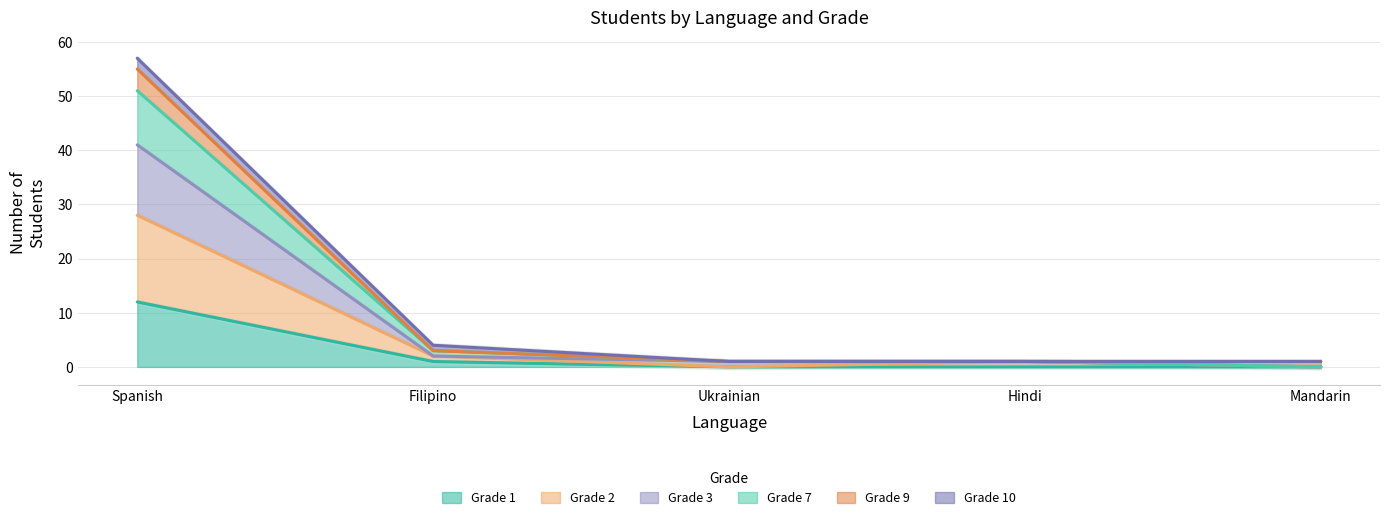

At which category is the sum across all series the highest?

Spanish